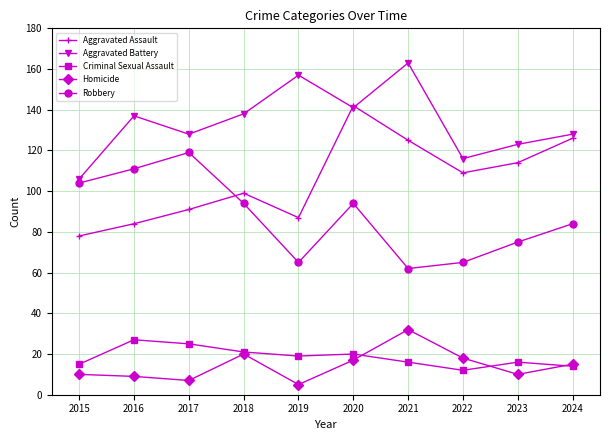

At which label does Homicide first exceed 15?

2018